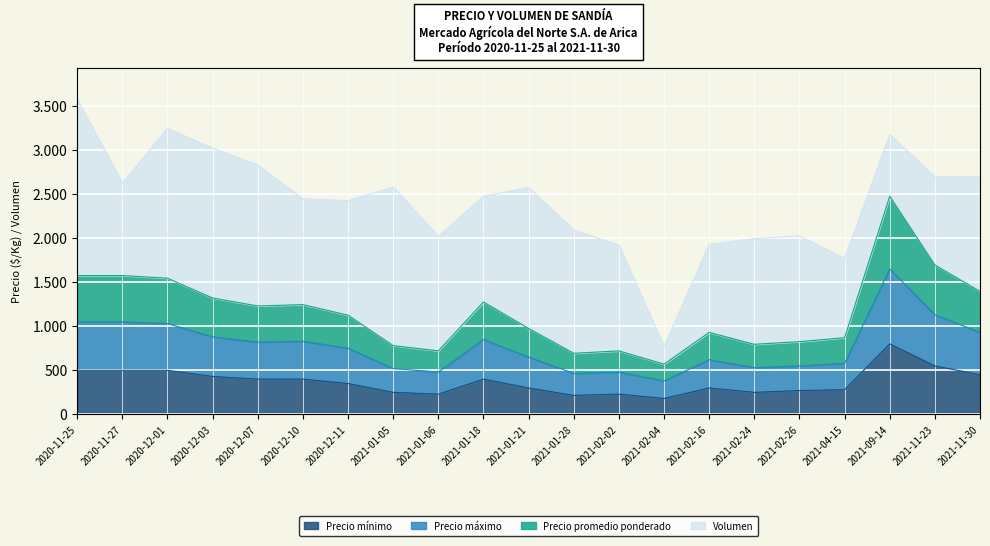

True or false: Precio promedio ponderado and Precio mínimo intersect in this chart.

False